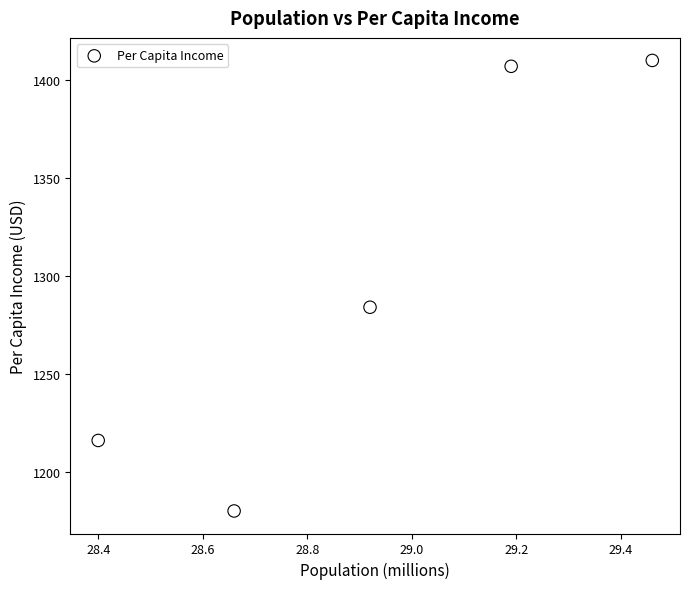

What is the range of Y values (max minus min)?

230